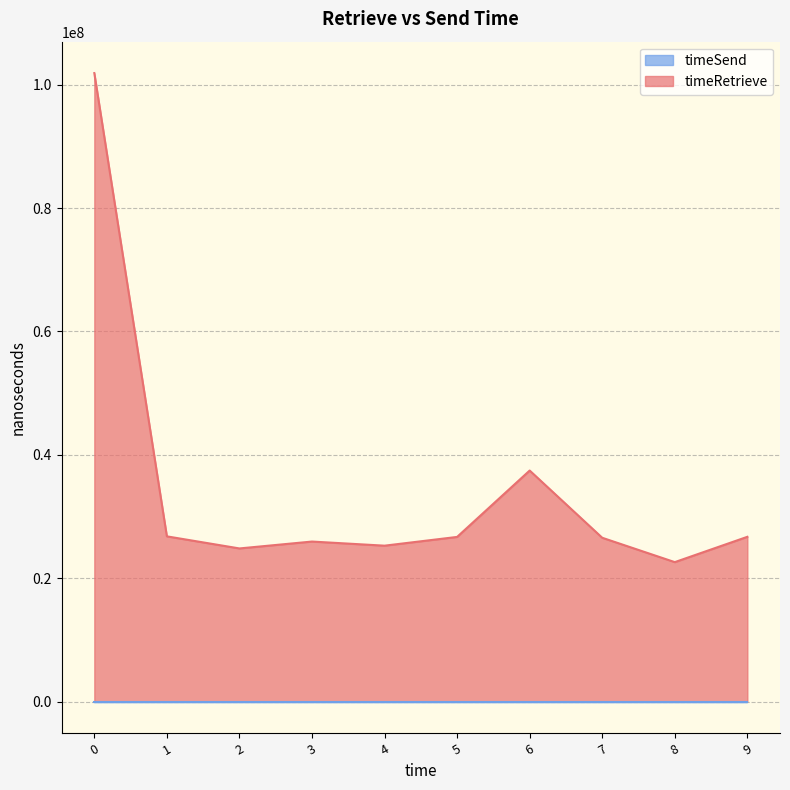

What is the minimum value for timeRetrieve?

22601392